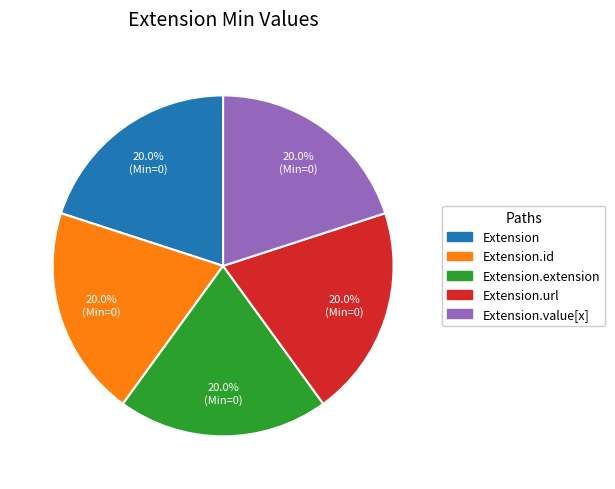

Count the number of slices in the pie.

5